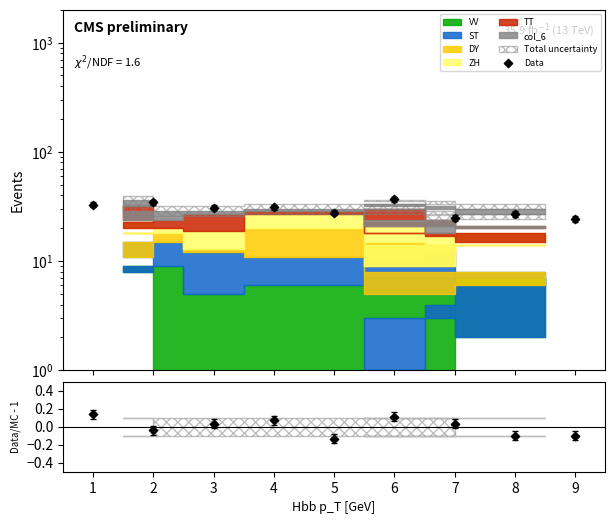

Is the value of Data at 3 greater than the value of Data/MC - 1 at 9?

Yes